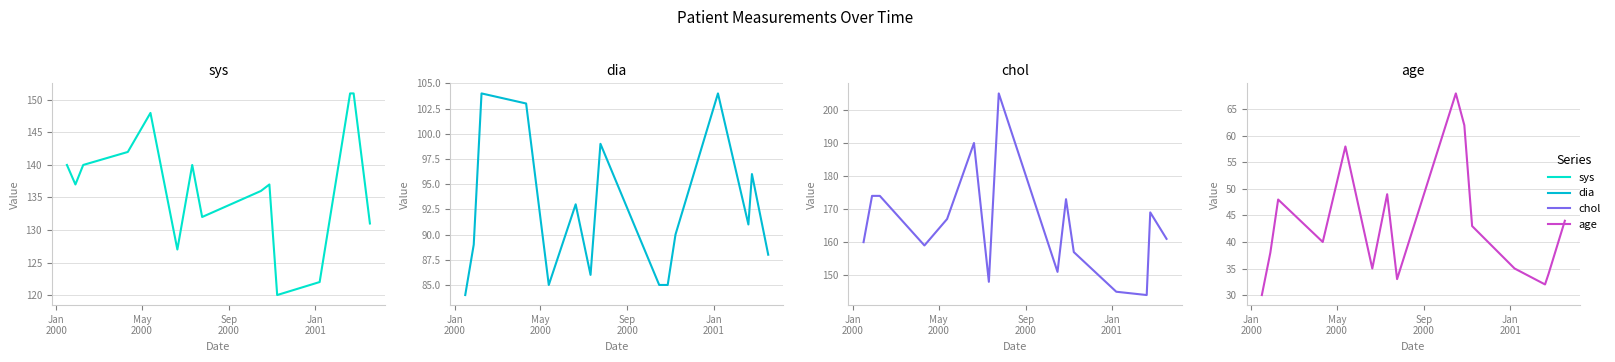

Reading left to right, what are all the values shown in this chart?

sys: 140	137	140	142	148	127	140	132	136	137	120	122	151	151	131
dia: 84	89	104	103	85	93	86	99	85	85	90	104	91	96	88
chol: 160	174	174	159	167	190	148	205	151	173	157	145	144	169	161
age: 30	38	48	40	58	35	49	33	68	62	43	35	32	34	44